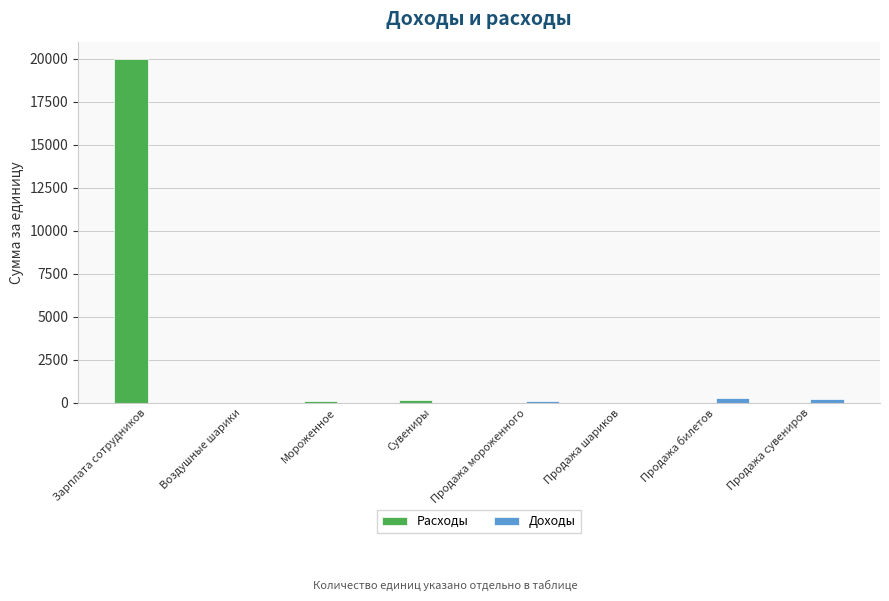

At which label does Расходы reach its peak?

Зарплата сотрудников